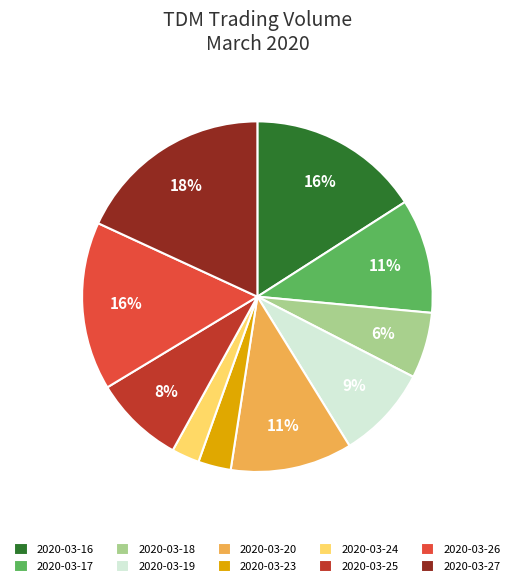

Which category has the biggest portion of the pie?

2020-03-27